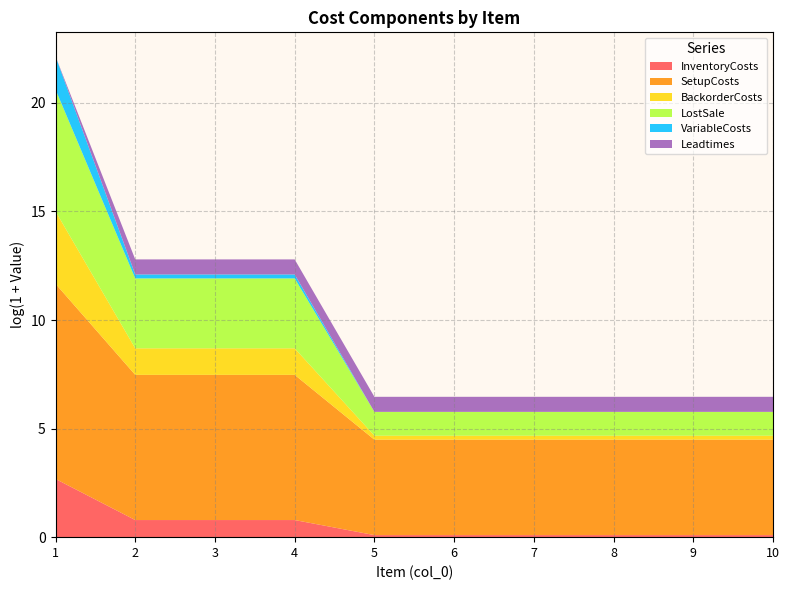

Reading right to left, what are all the values shown in this chart?

InventoryCosts: 0.1	0.1	0.1	0.1	0.1	0.1	0.8	0.8	0.8	2.7
SetupCosts: 4.4	4.4	4.4	4.4	4.4	4.4	6.7	6.7	6.7	9.0
BackorderCosts: 0.2	0.2	0.2	0.2	0.2	0.2	1.2	1.2	1.2	3.3
LostSale: 1.1	1.1	1.1	1.1	1.1	1.1	3.2	3.2	3.2	5.6
VariableCosts: 0.0	0.0	0.0	0.0	0.0	0.0	0.2	0.2	0.2	1.5
Leadtimes: 0.7	0.7	0.7	0.7	0.7	0.7	0.7	0.7	0.7	0.0